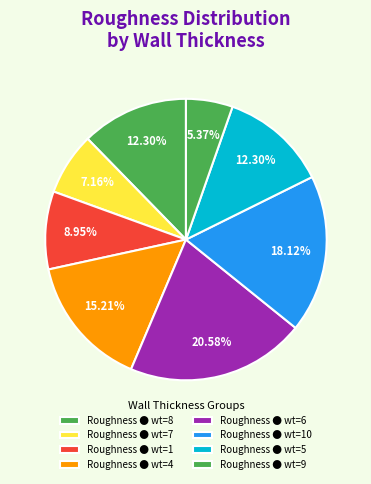

How many slices are in this pie chart?

8